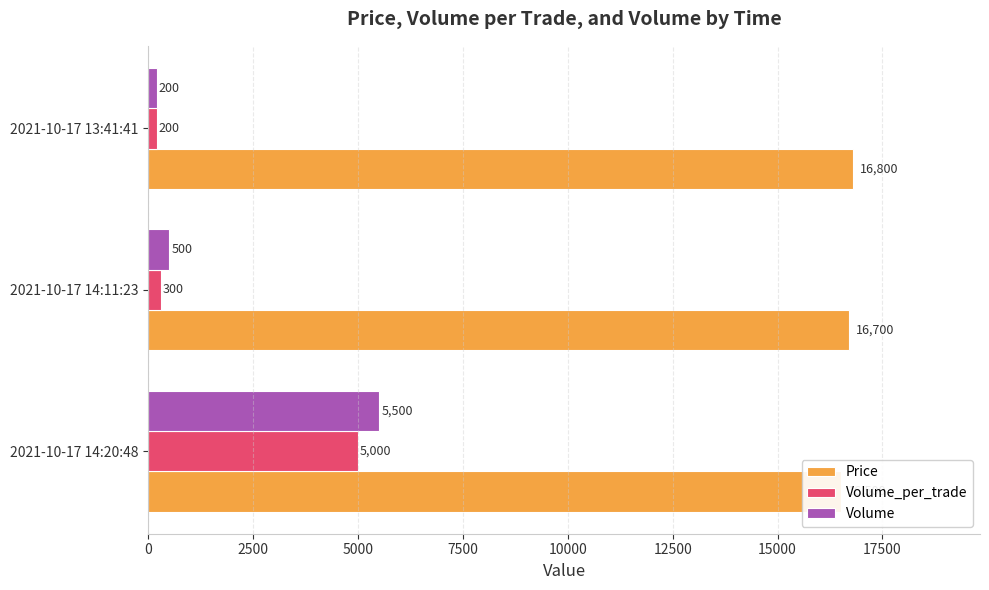

Which series changed the most between 2021-10-17 14:20:48 and 2021-10-17 14:11:23?

Volume